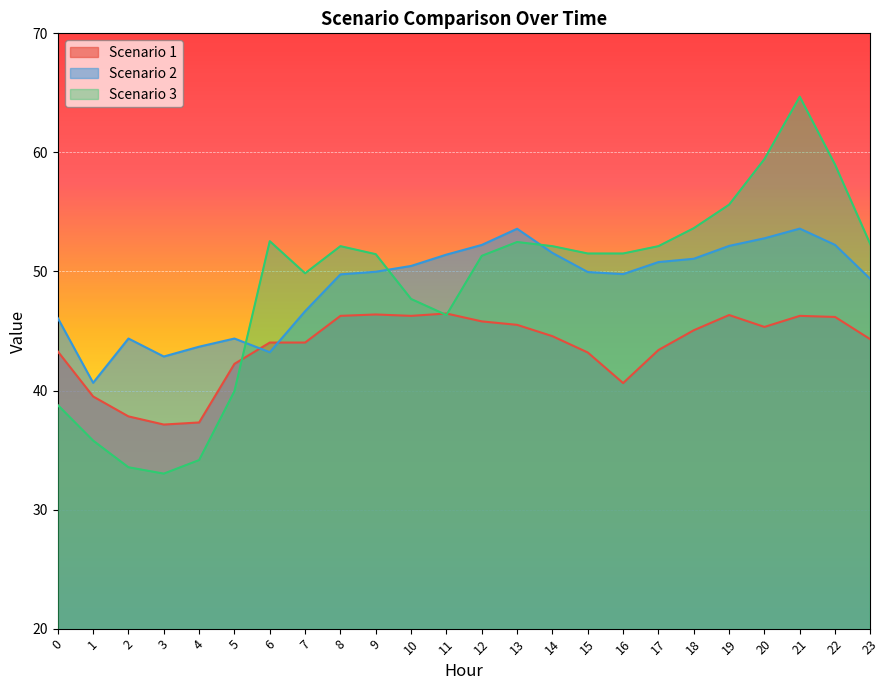

Which series ends up on top after the final intersection of Scenario 2 and Scenario 1?

Scenario 2